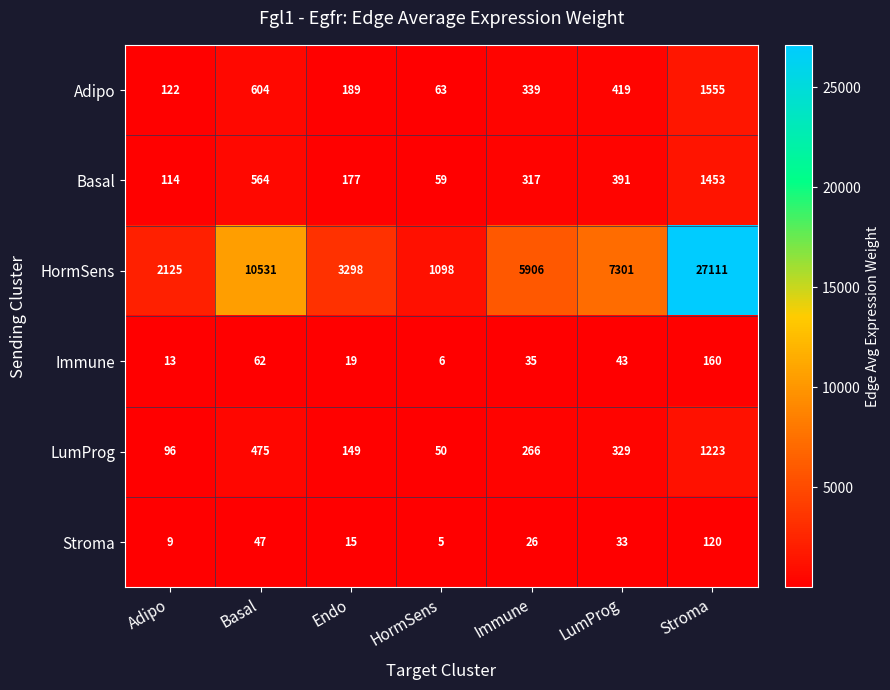

List the series in order of their peak value, highest first.

HormSens, Adipo, Basal, LumProg, Immune, Stroma